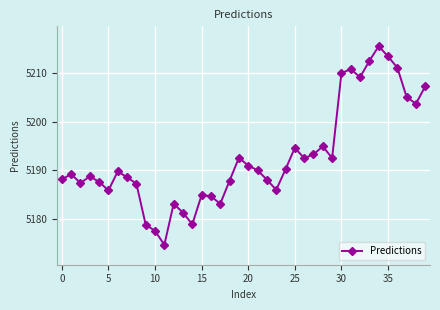

What is the difference between the maximum and minimum values?

40.8